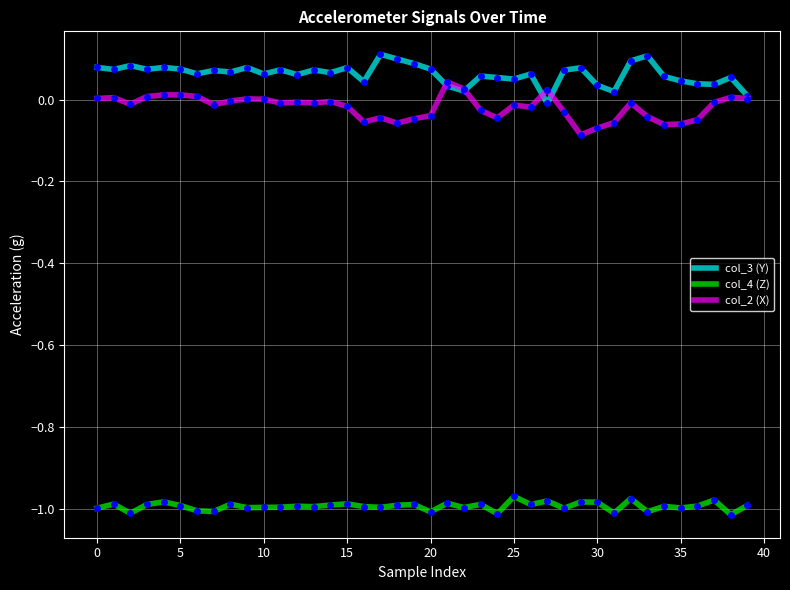

True or false: col_3 (Y) and col_4 (Z) cross at least once.

False